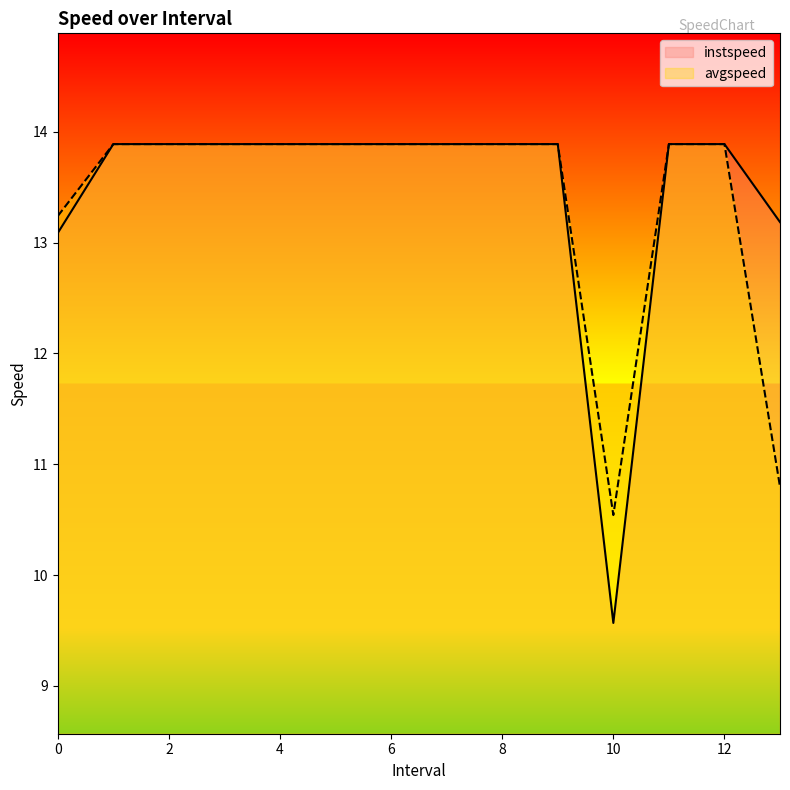

How many values in the avgspeed series exceed 13?

12